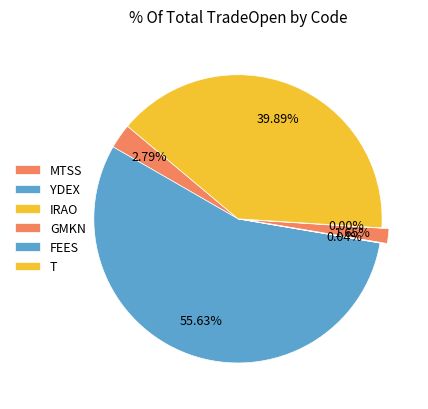

How many slices are in this pie chart?

6